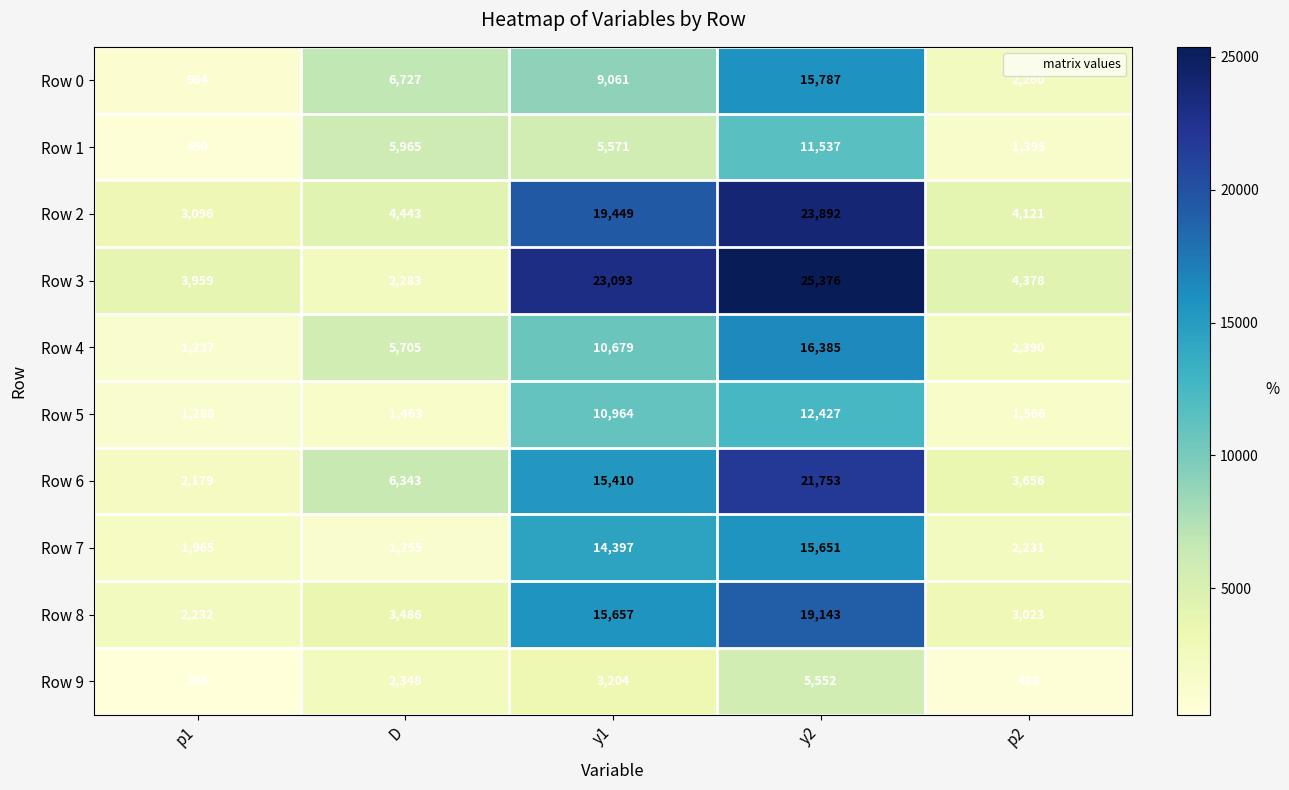

What is the difference between the maximum and minimum values in the Row 3 series?

23093